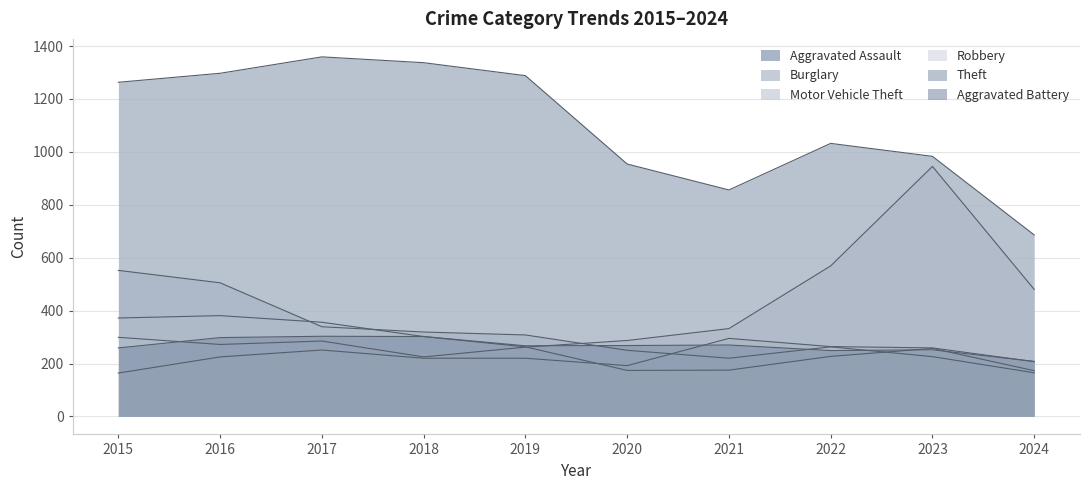

Which has a higher value, 2016 or 2018?

2016